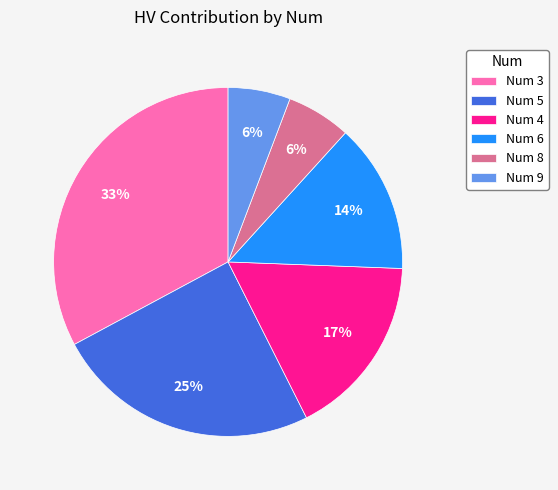

Is it true that Num 8 is 6% of the pie?

True